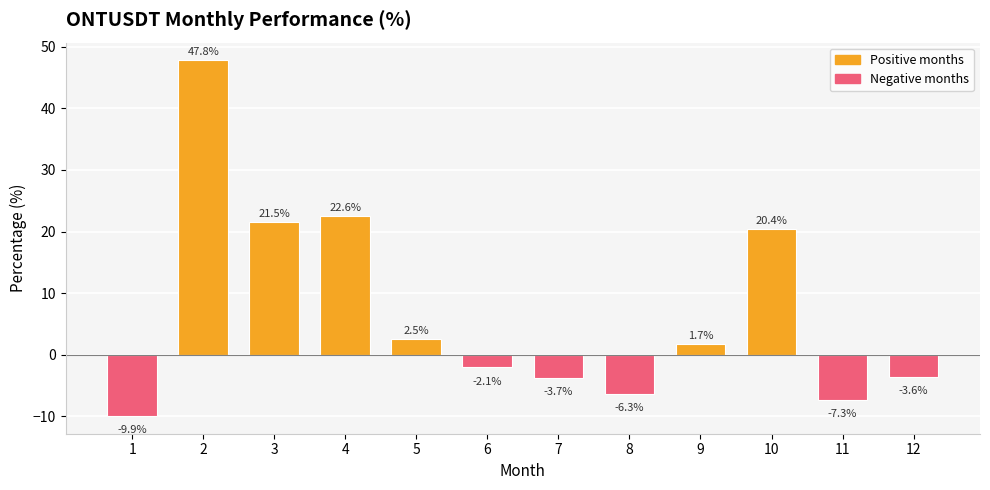

True or false: the data shows -6.3 at 8.

True